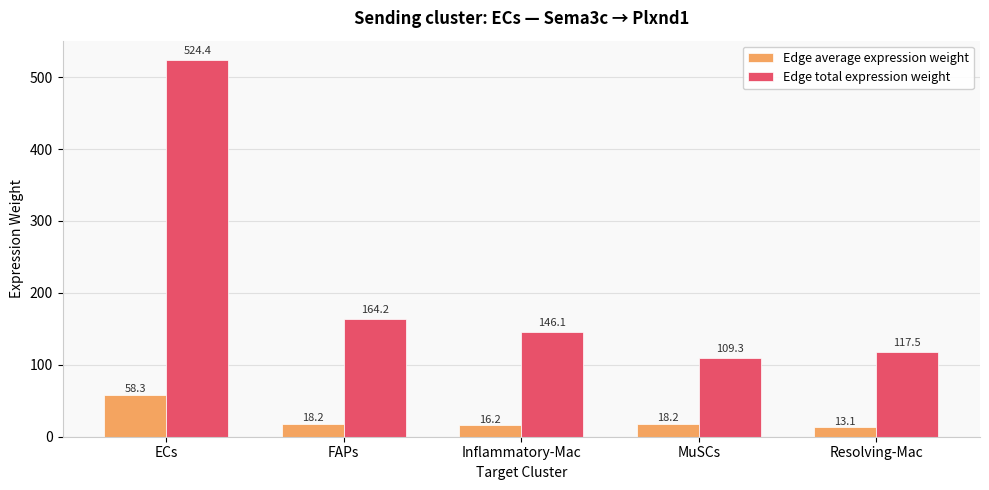

True or false: Edge total expression weight has a value of 132.9 at ECs.

False